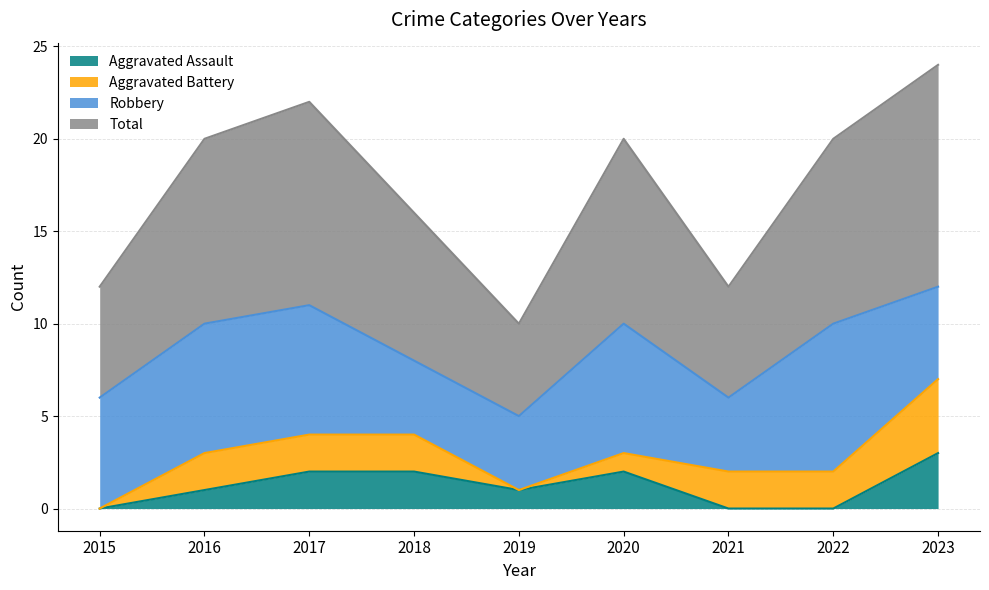

What is the value of the Aggravated Assault point at the 2nd from the left?

1